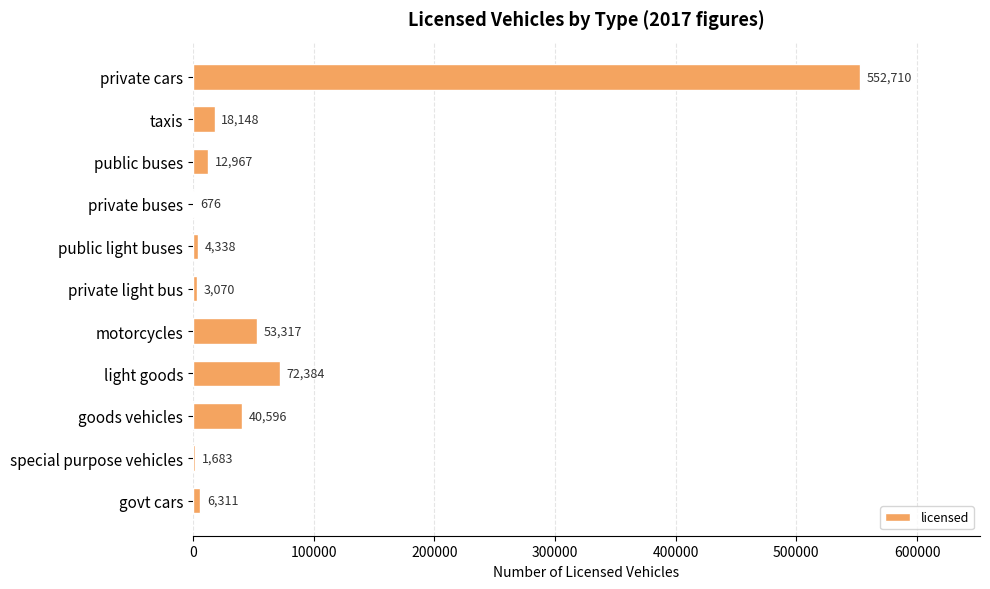

What is the greatest value displayed?

552710